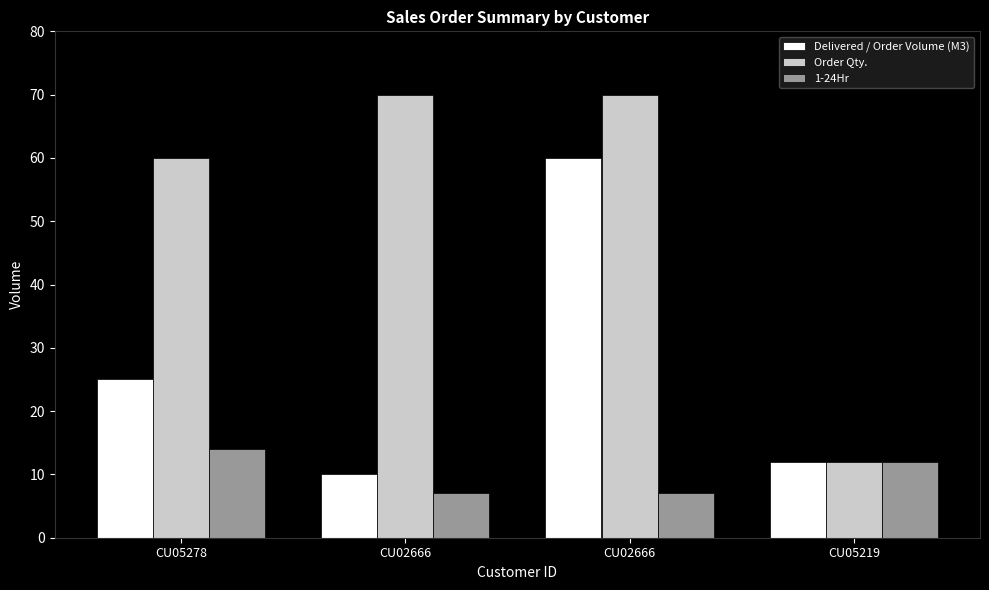

How many bars are there in total?

12